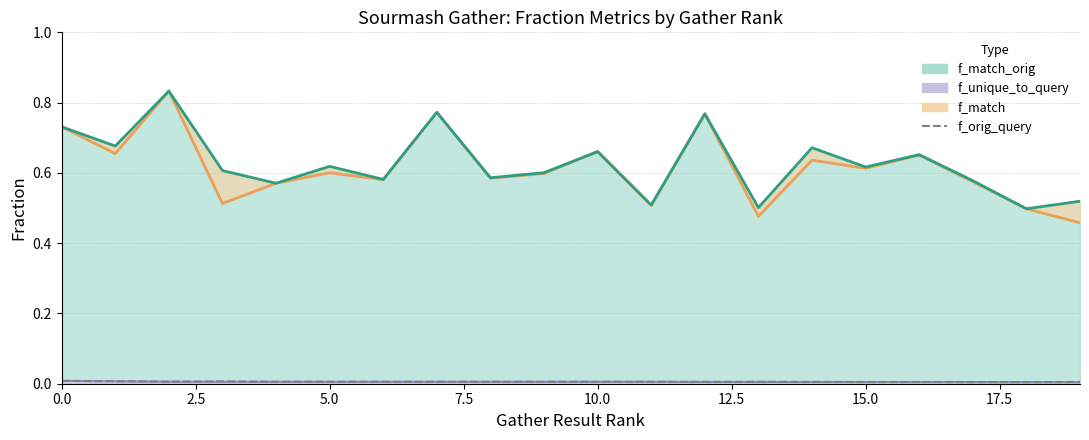

At how many categories does at least one series exceed 0?

20